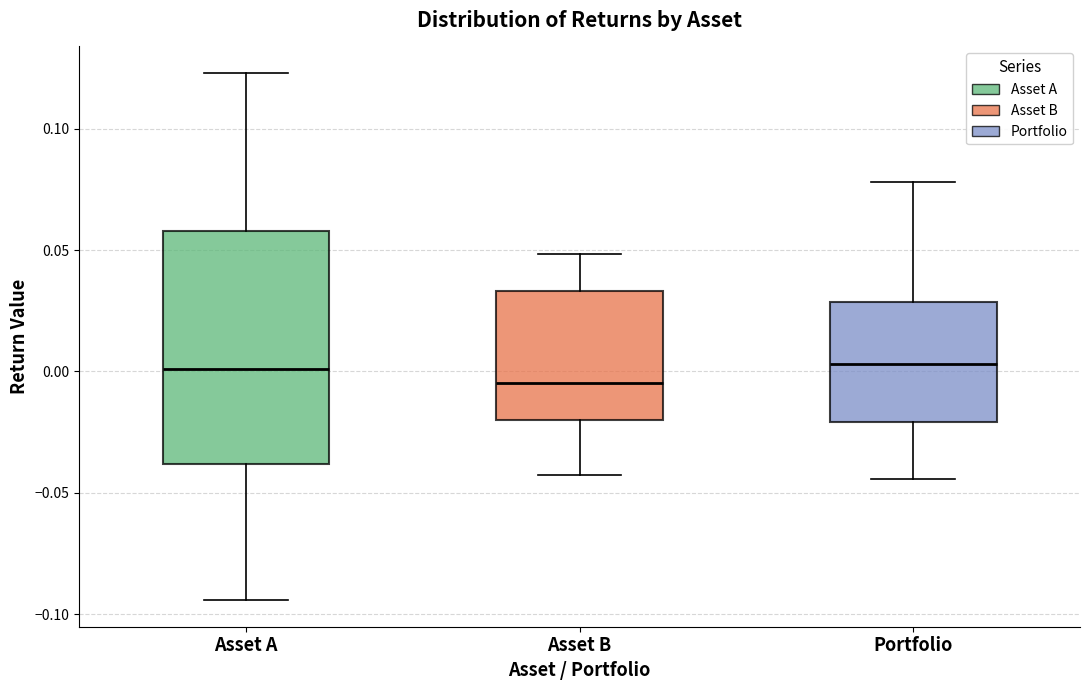

Reading left to right, read every box against the y-axis: the position of its median line, the range the box covers, and the ends of its whiskers. The values are not printed on the chart, so give them approximately, as read against the axis.

Asset A: median 0.000, box -0.040 to 0.060, whiskers -0.095 to 0.125
Asset B: median -0.005, box -0.020 to 0.035, whiskers -0.045 to 0.050
Portfolio: median 0.005, box -0.020 to 0.030, whiskers -0.045 to 0.080